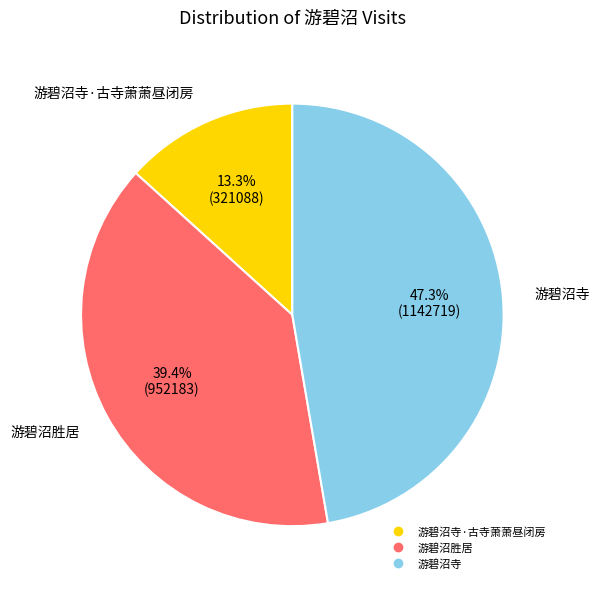

Count the number of slices in the pie.

3